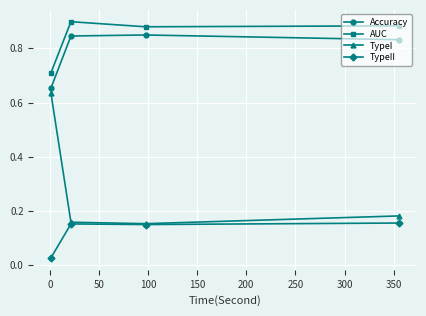

True or false: AUC and Accuracy intersect in this chart.

False